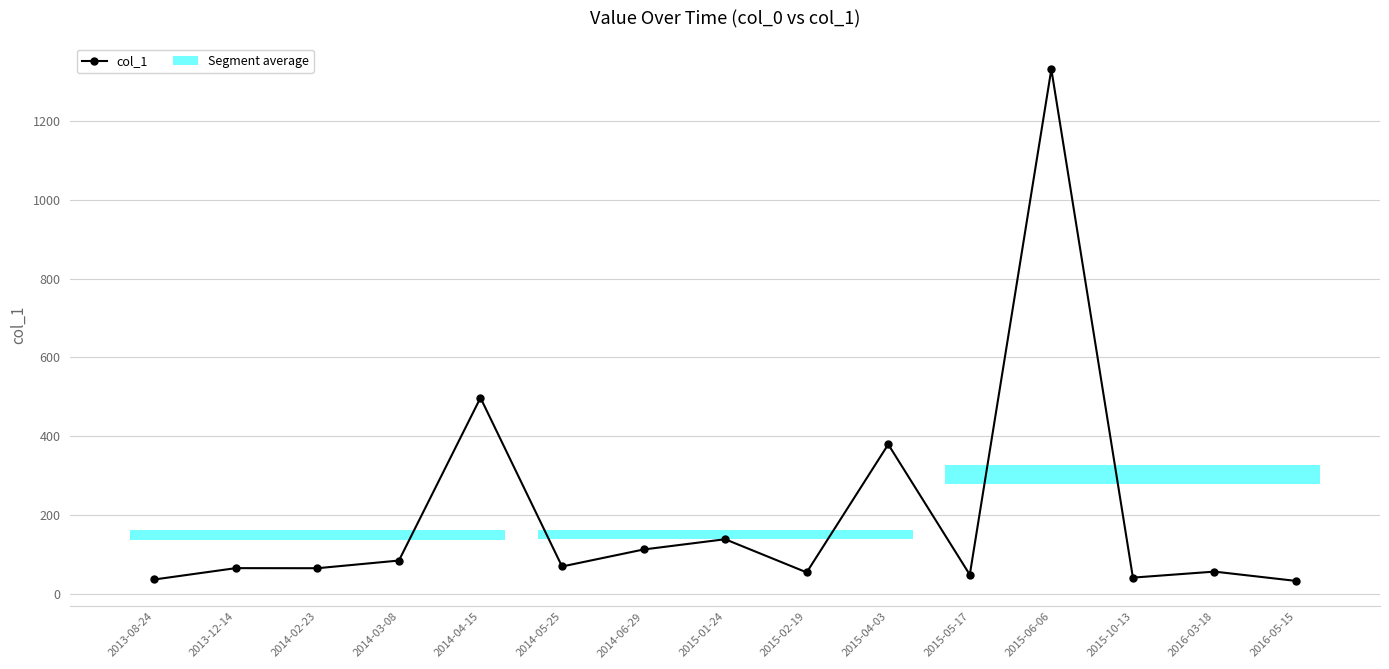

How many points are lower than both their immediate neighbors (excluding endpoints)?

5